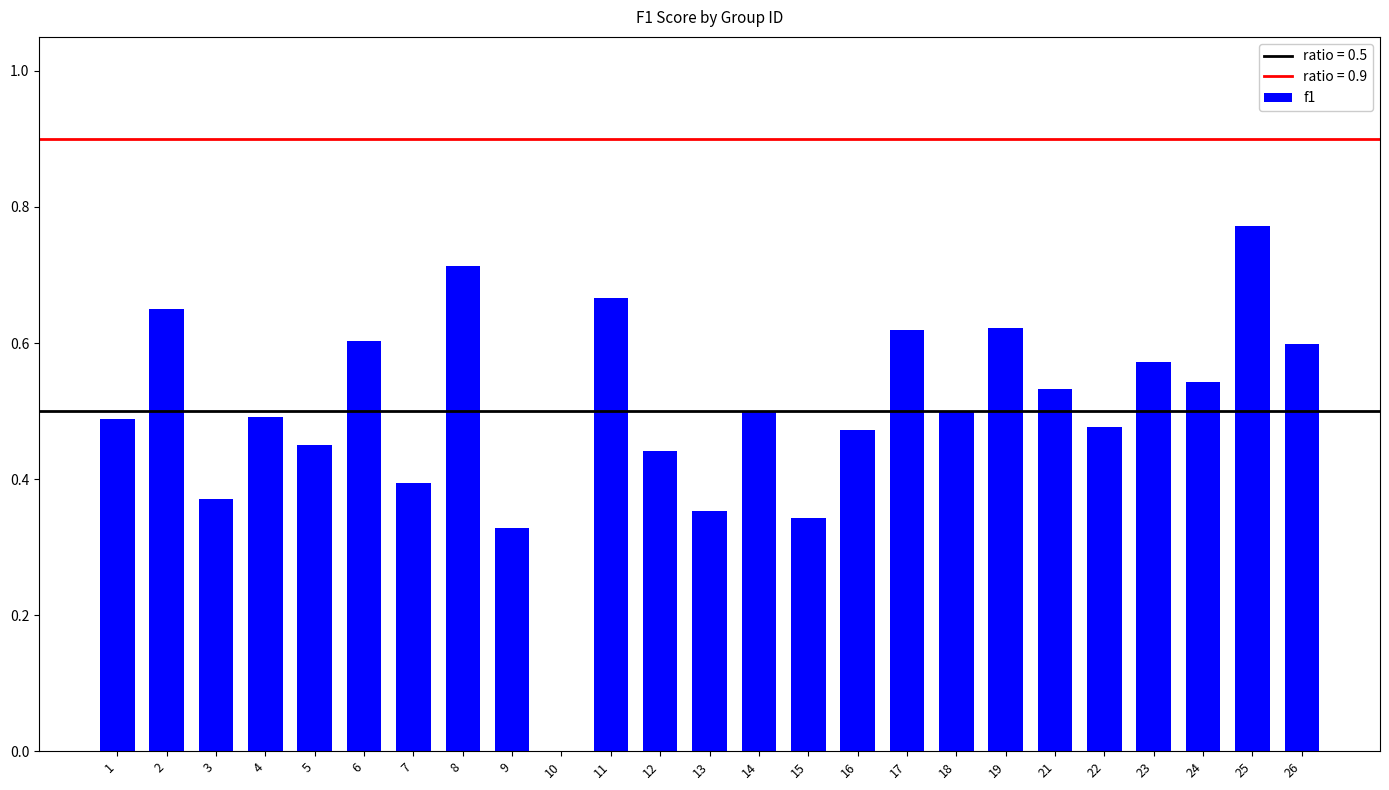

The chart shows a value of 0.6 at 23. True or false?

True